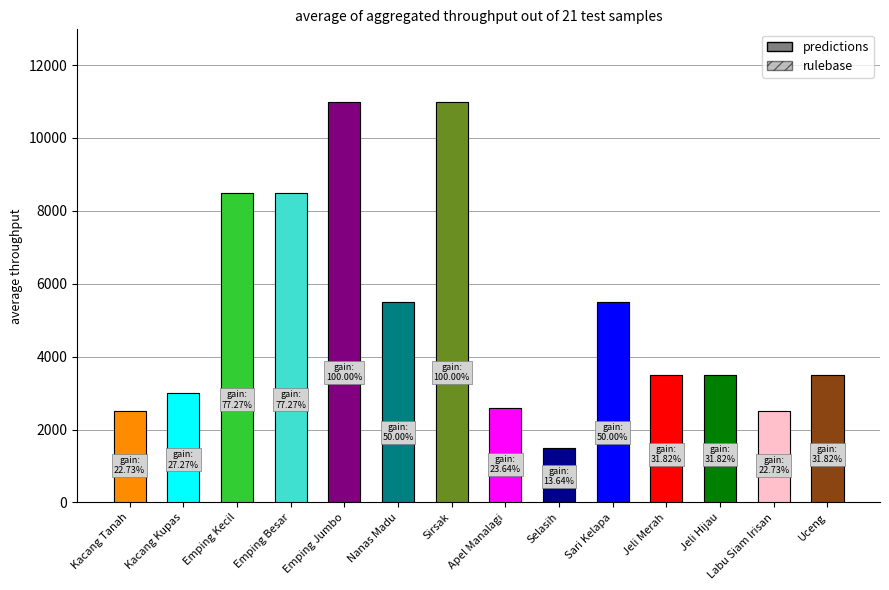

What is the difference between the second highest and minimum values in the rulebase series?

9500